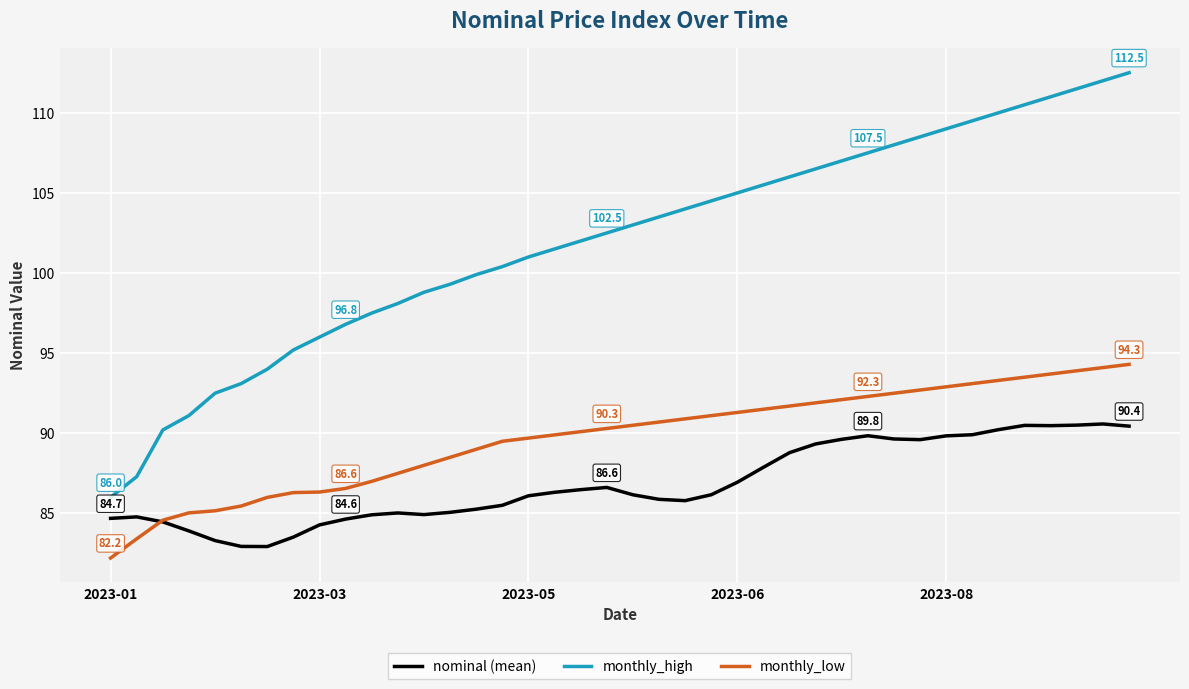

True or false: monthly_low and monthly_high cross at least once.

False